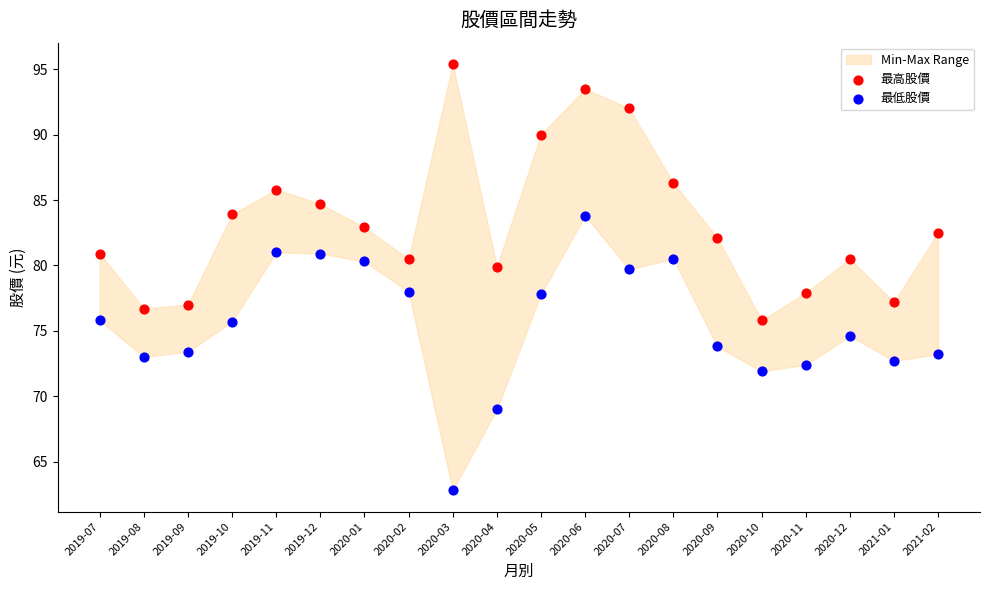

Which series contains the highest Y value?

最高股價